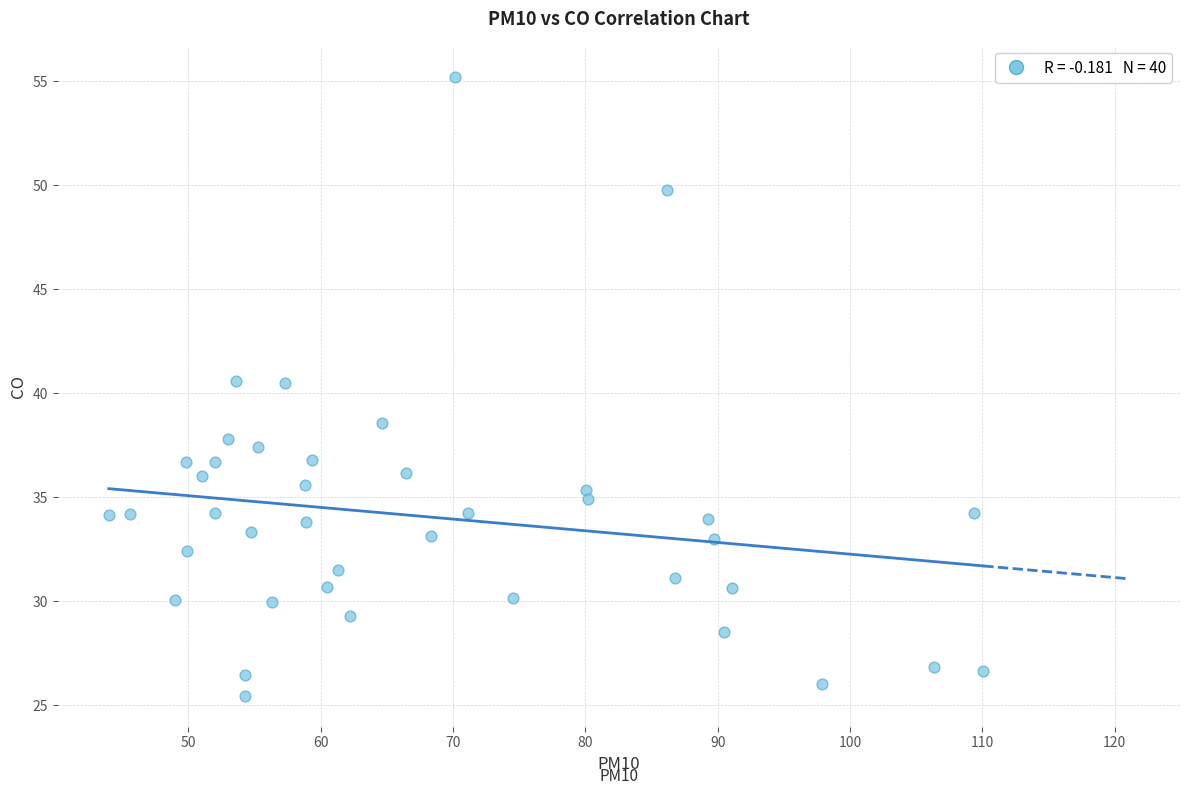

What is the range of Y values (max minus min)?

29.8